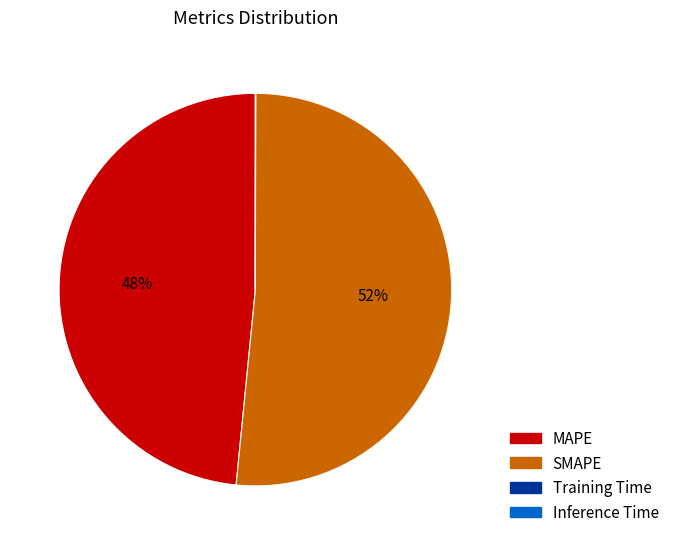

Is it true that MAPE is 48% of the pie?

True